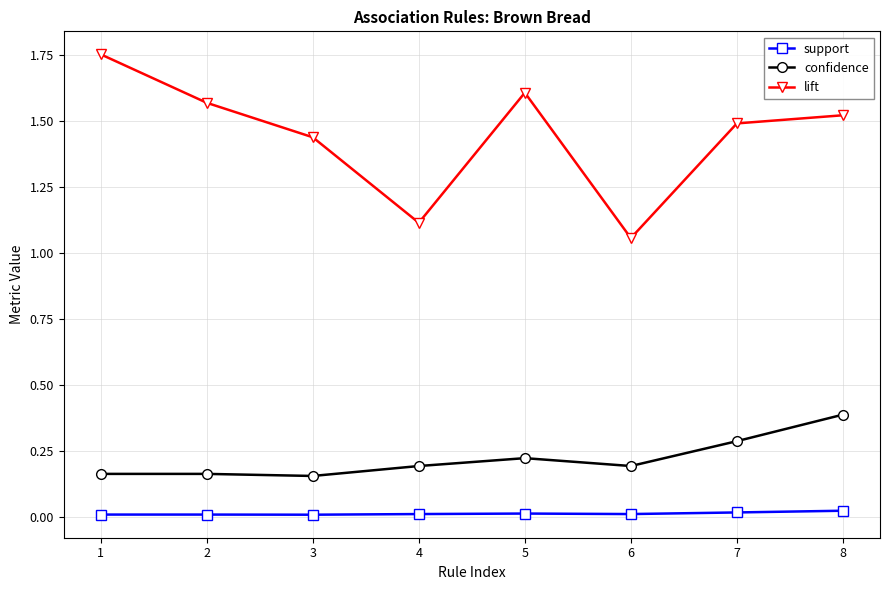

Is the value of support at 5 greater than the value of confidence at 2?

No